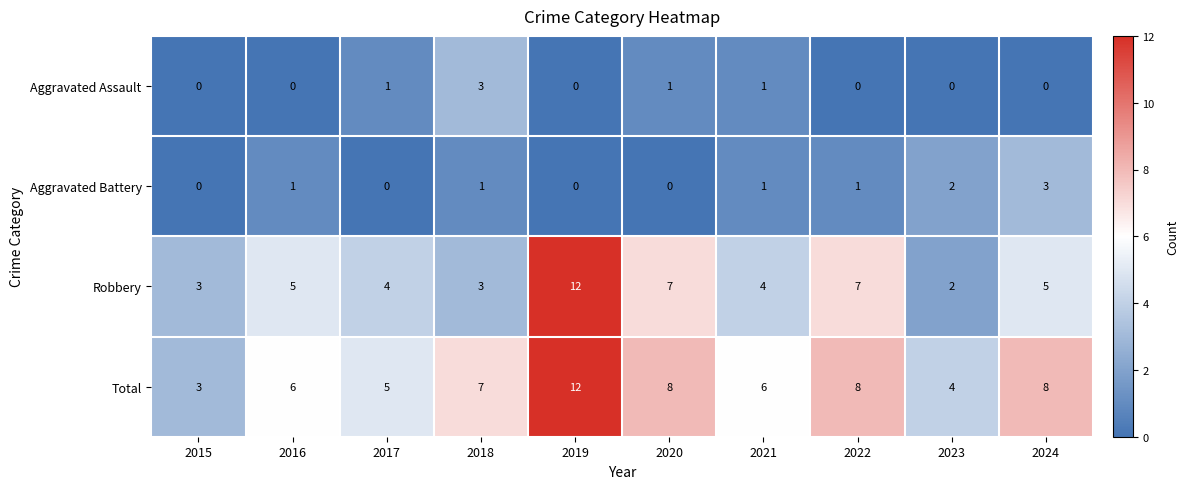

How many Aggravated Assault values are between 0 and 1?

9